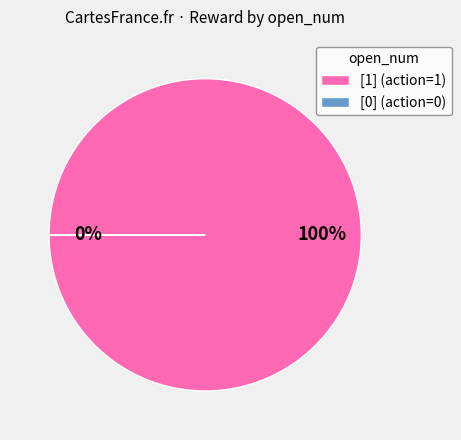

Does 34 represent more than half of the total?

No